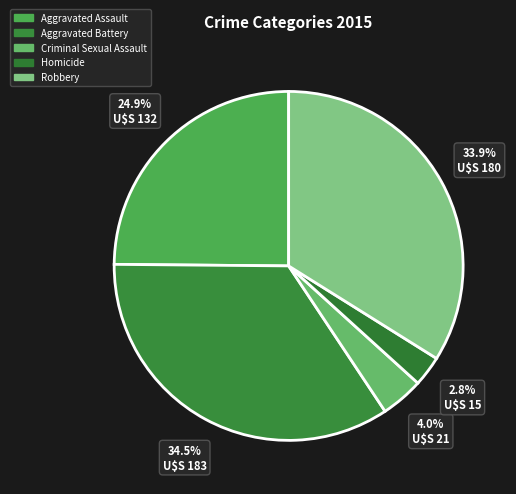

How many slices are in this pie chart?

5